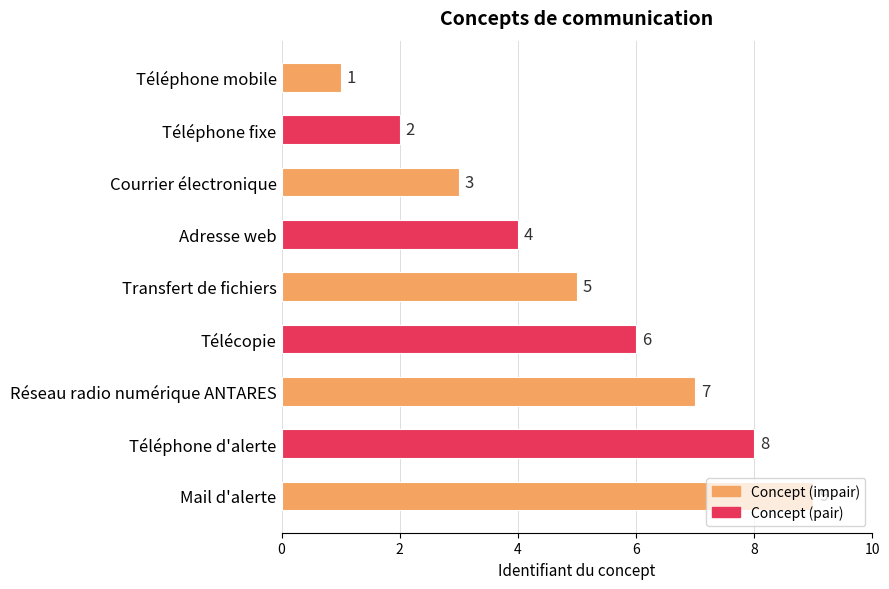

What is the greatest value displayed?

9